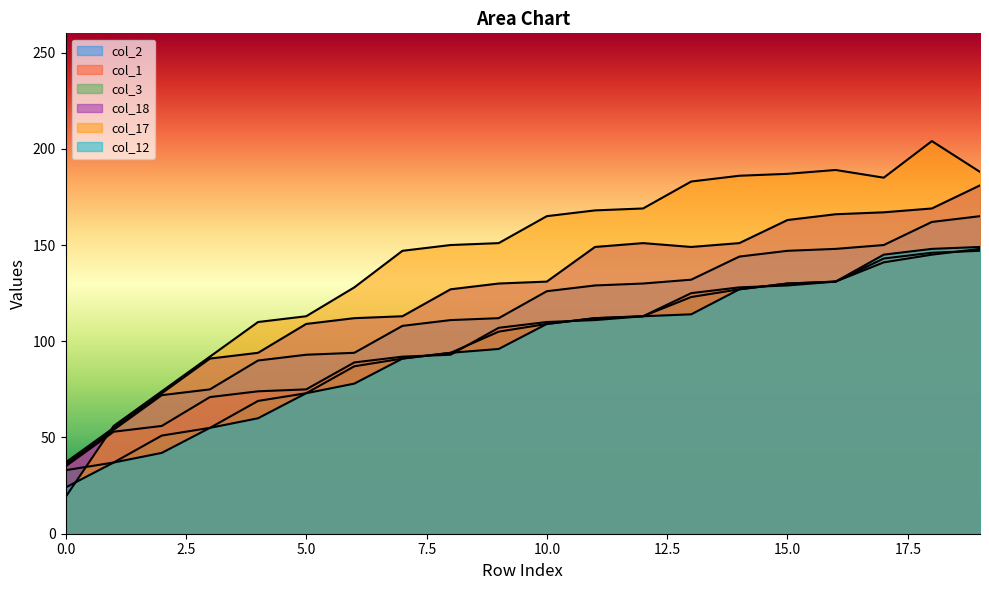

Which label corresponds to the largest value in the chart?

18